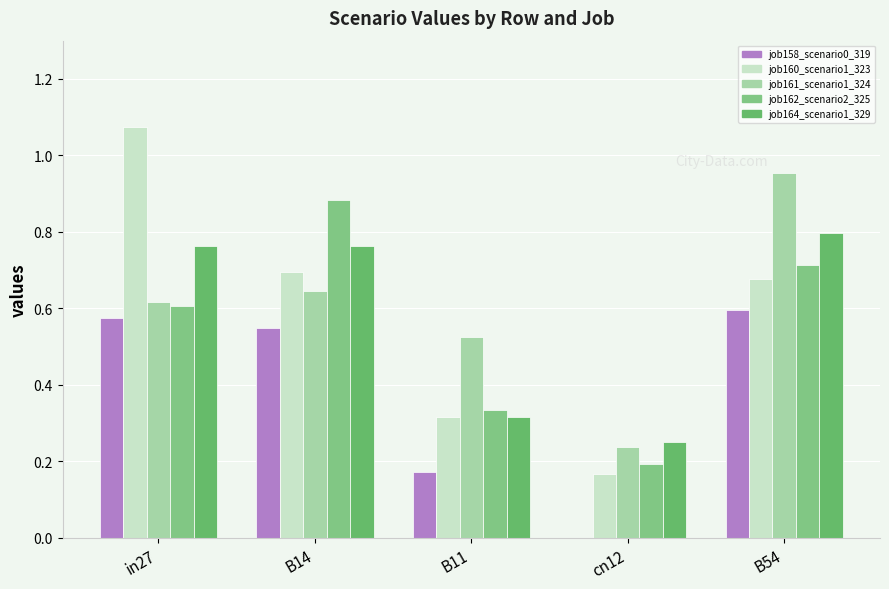

At how many categories does at least one series exceed 0?

5